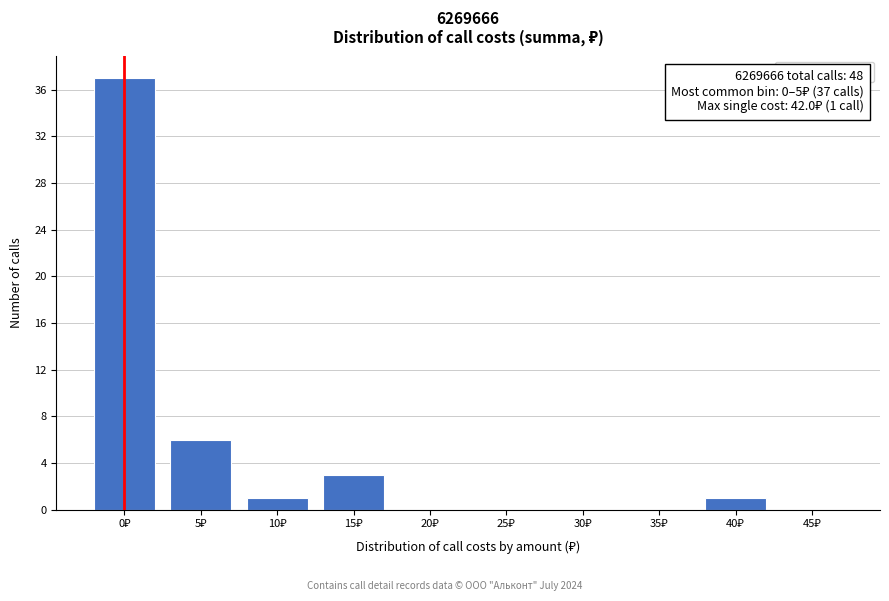

What is the maximum value shown in the chart?

37